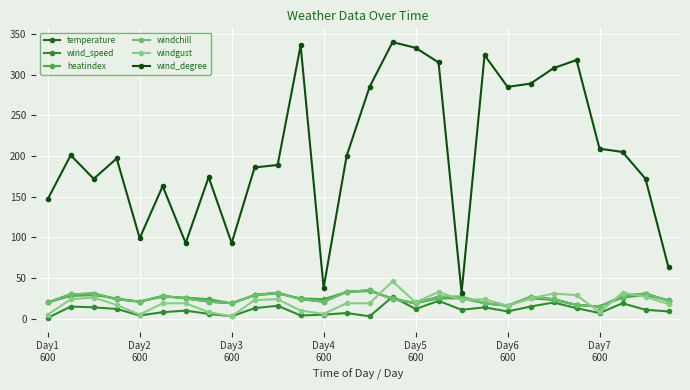

True or false: heatindex has more than 0 points higher than both neighbors.

True